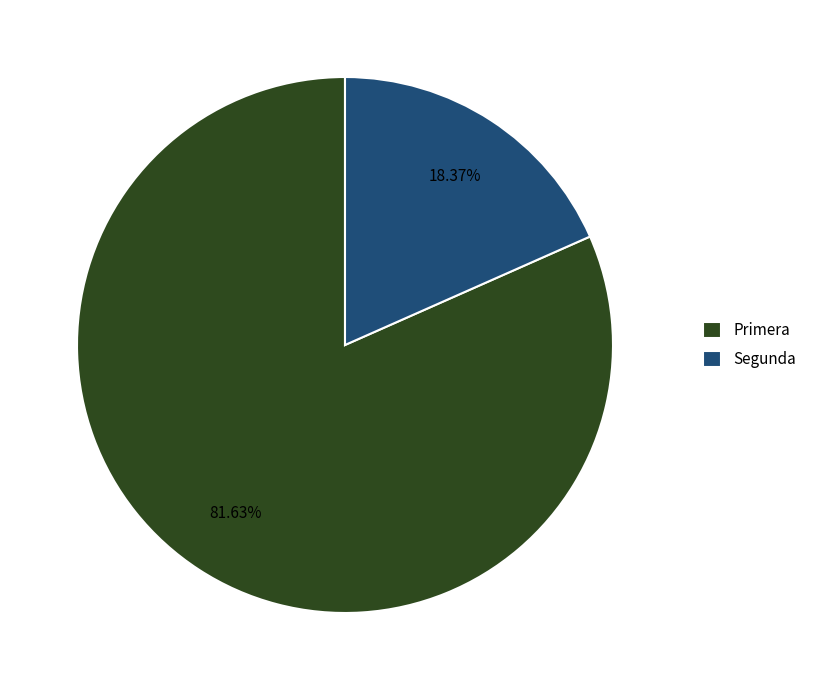

Between Primera and Segunda, which is larger?

Primera